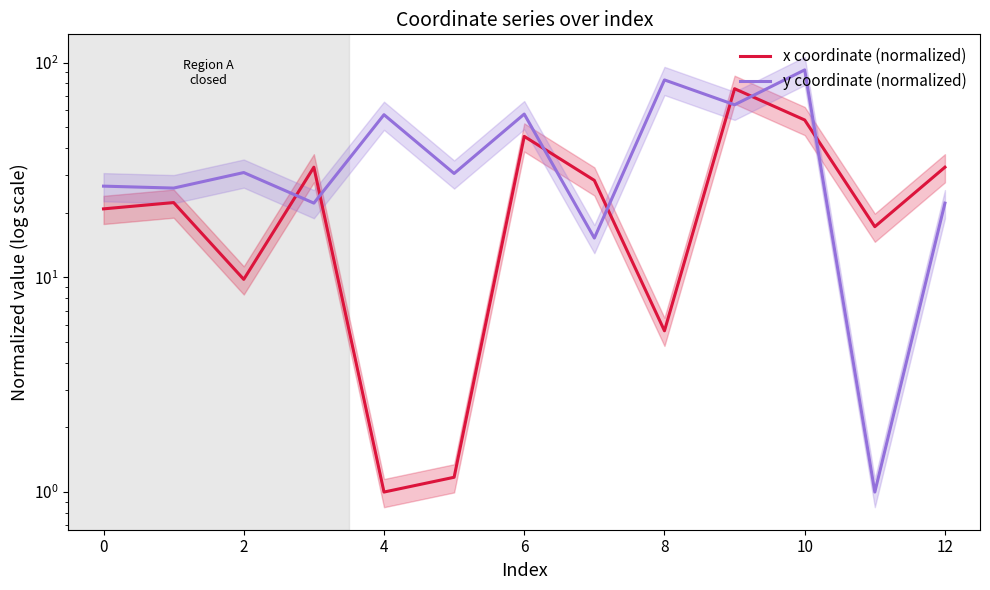

Rank the series by their maximum value, from highest to lowest.

y coordinate (normalized), x coordinate (normalized)